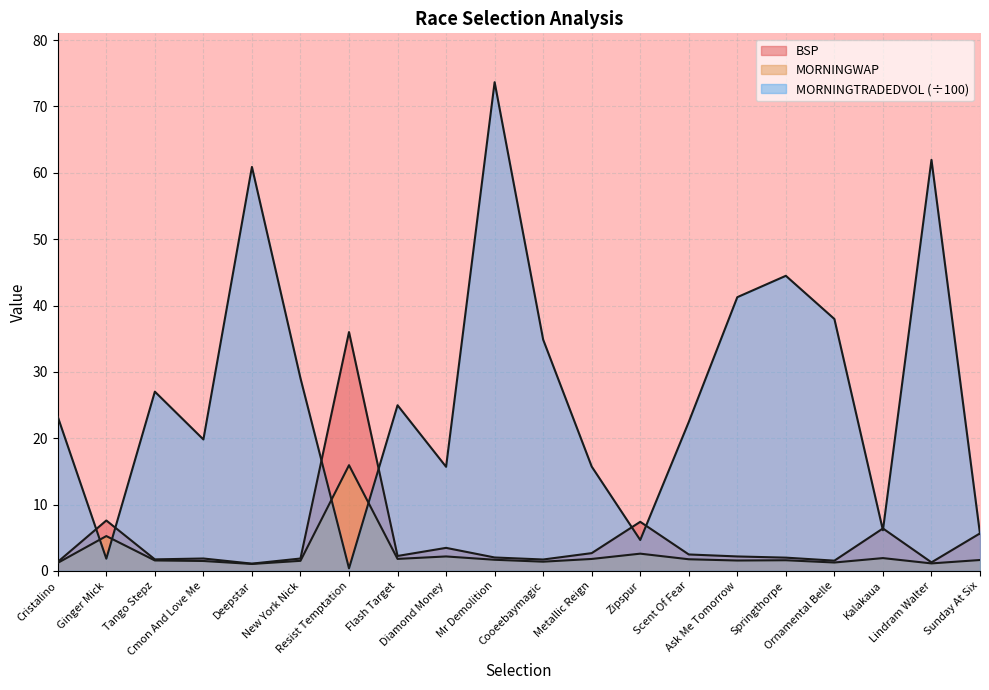

What position from the right is Zipspur?

8